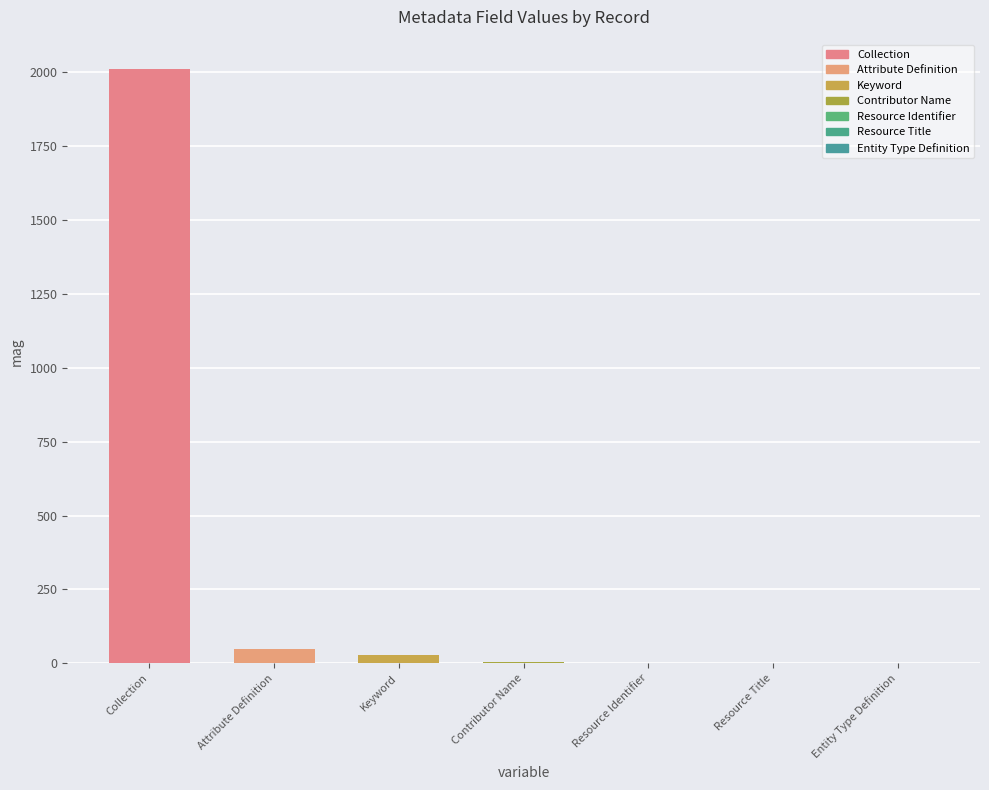

Which label corresponds to the largest value in the chart?

Collection